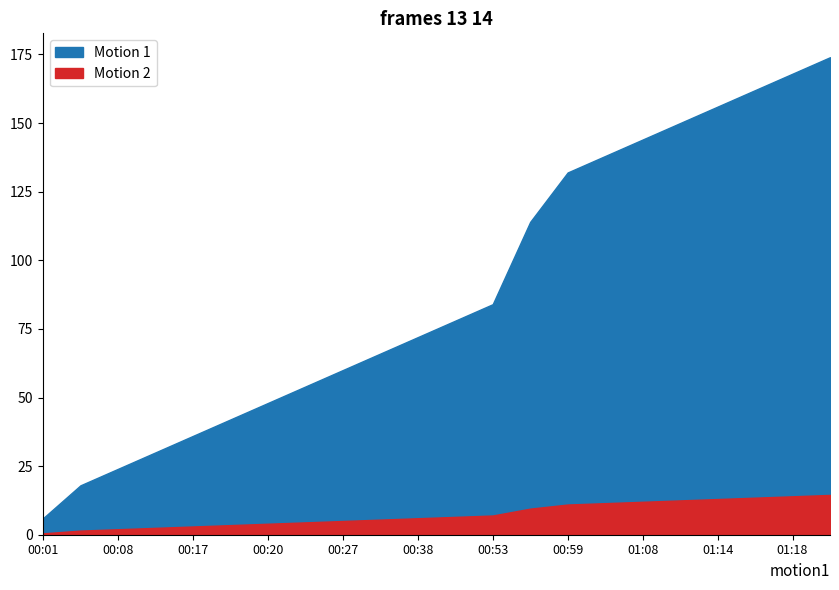

What are all the series names shown in the legend?

Motion 1, Motion 2